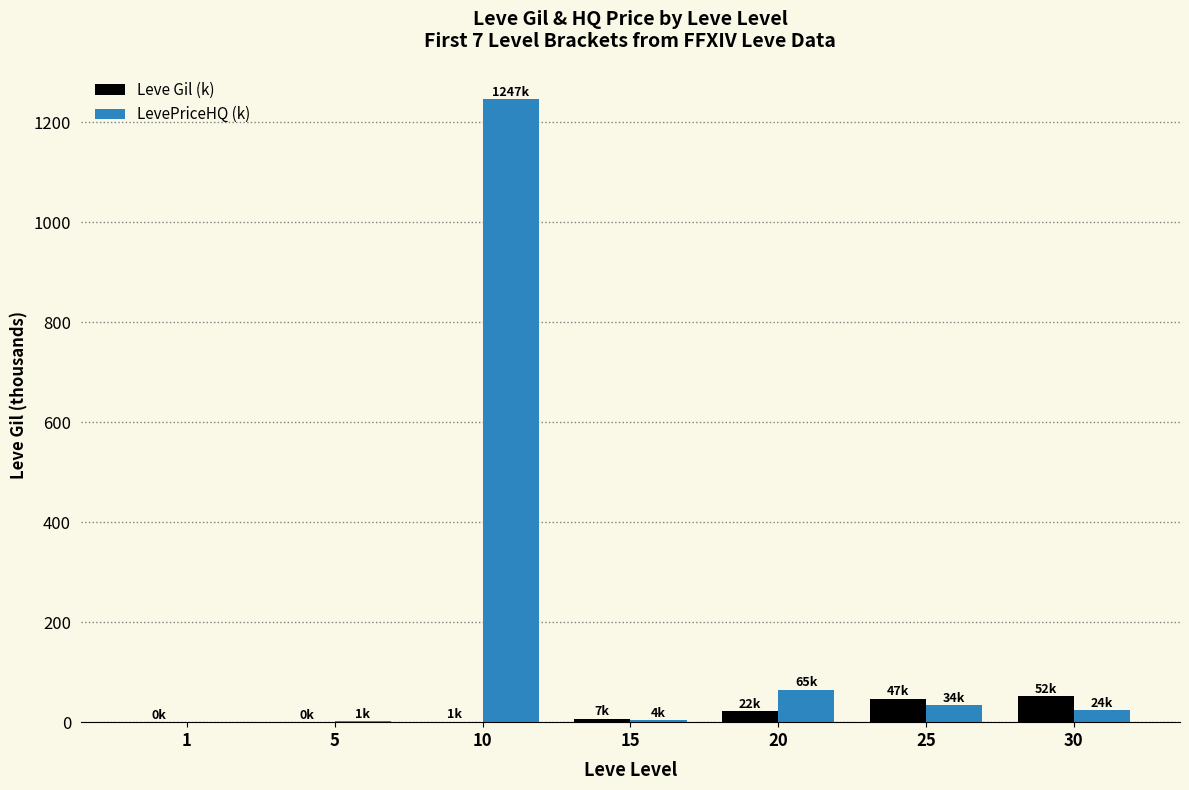

At which label does Leve Gil (k) first exceed 7?

15